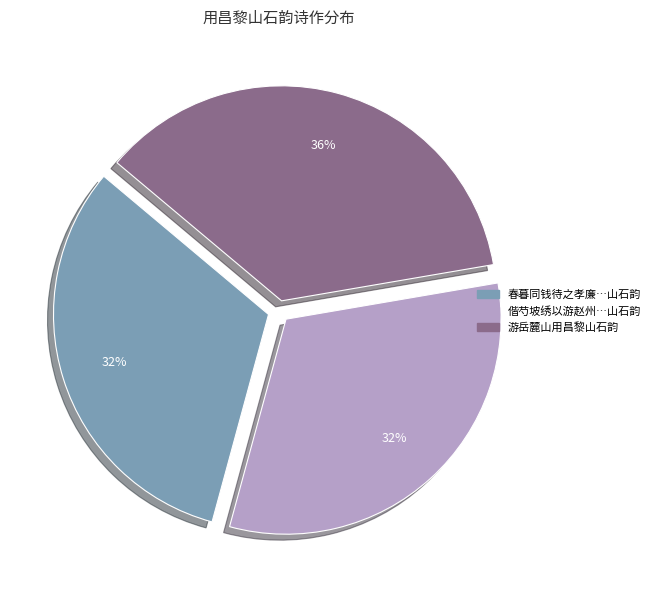

Which category has the biggest portion of the pie?

游岳麓山用昌黎山石韵